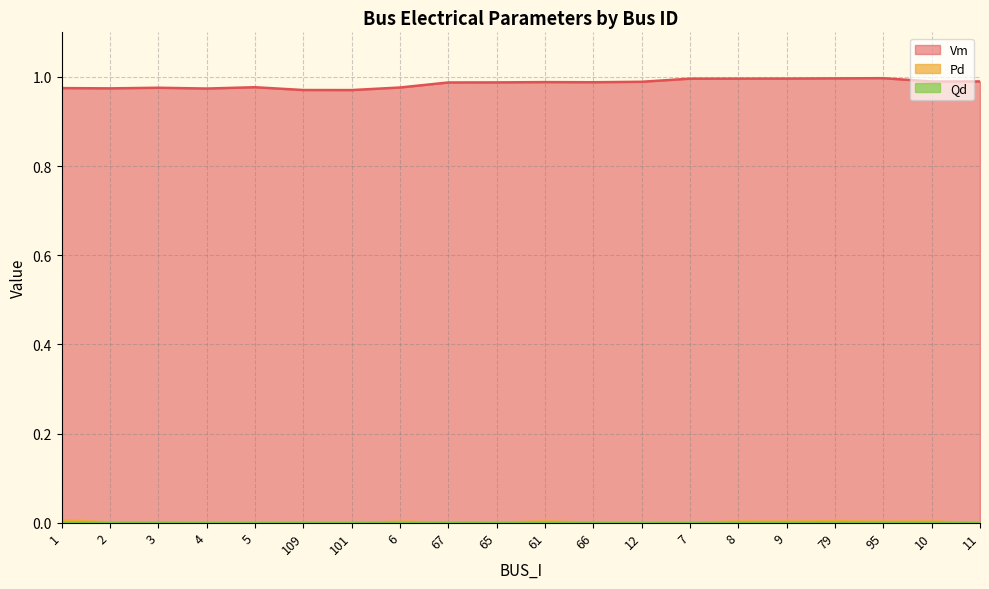

What are all the series names shown in the legend?

Vm, Pd, Qd